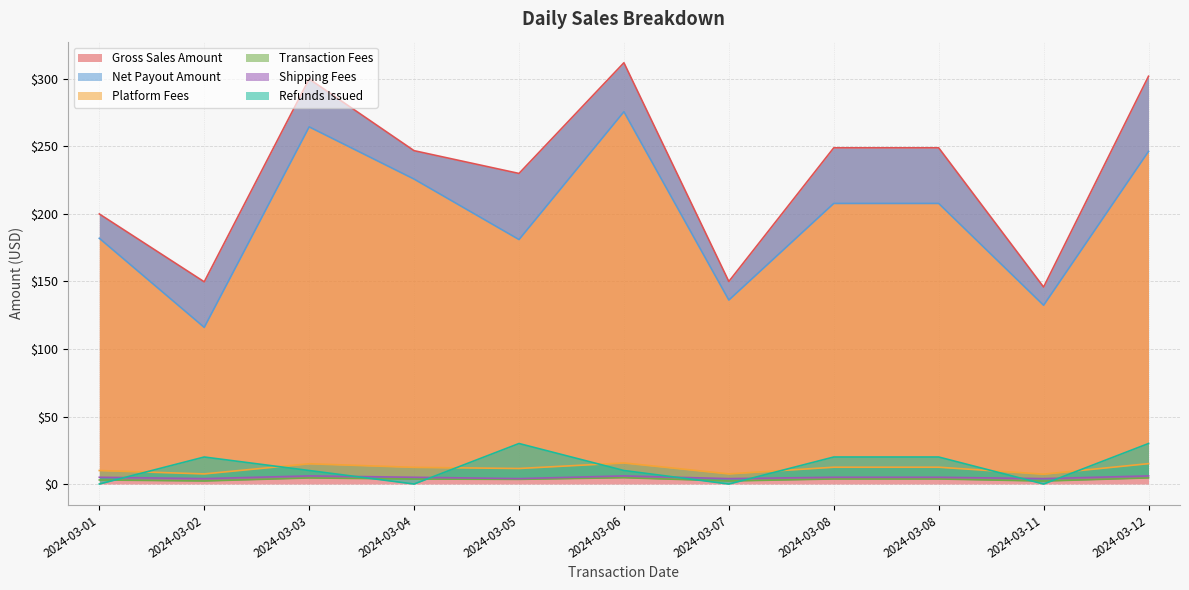

At which category is the sum across all series the highest?

2024-03-06